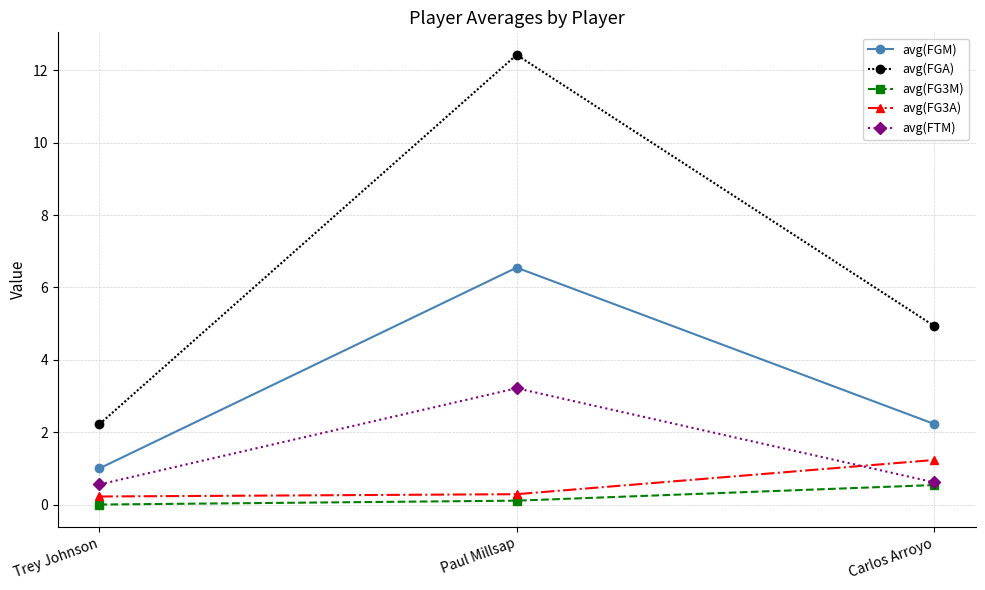

List the series in order of their peak value, lowest first.

avg(FG3M), avg(FG3A), avg(FTM), avg(FGM), avg(FGA)